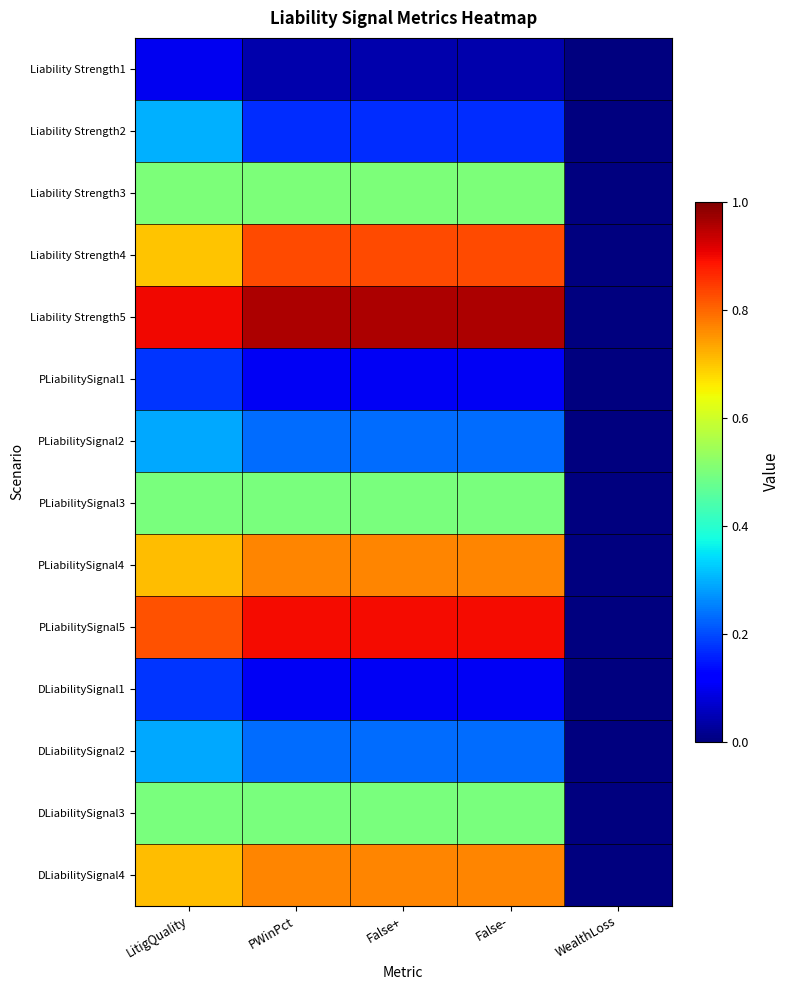

Which has a higher value, False+ or LitigQuality?

LitigQuality